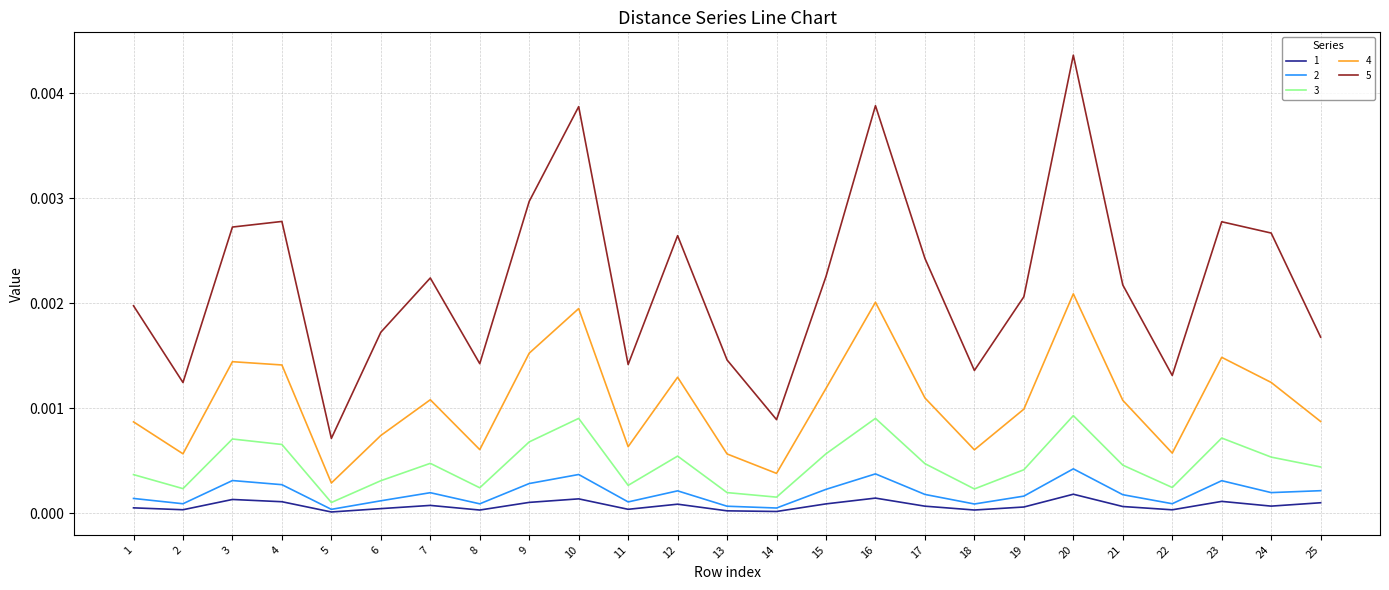

Is it true that 1 equals 0.0 at 16?

True